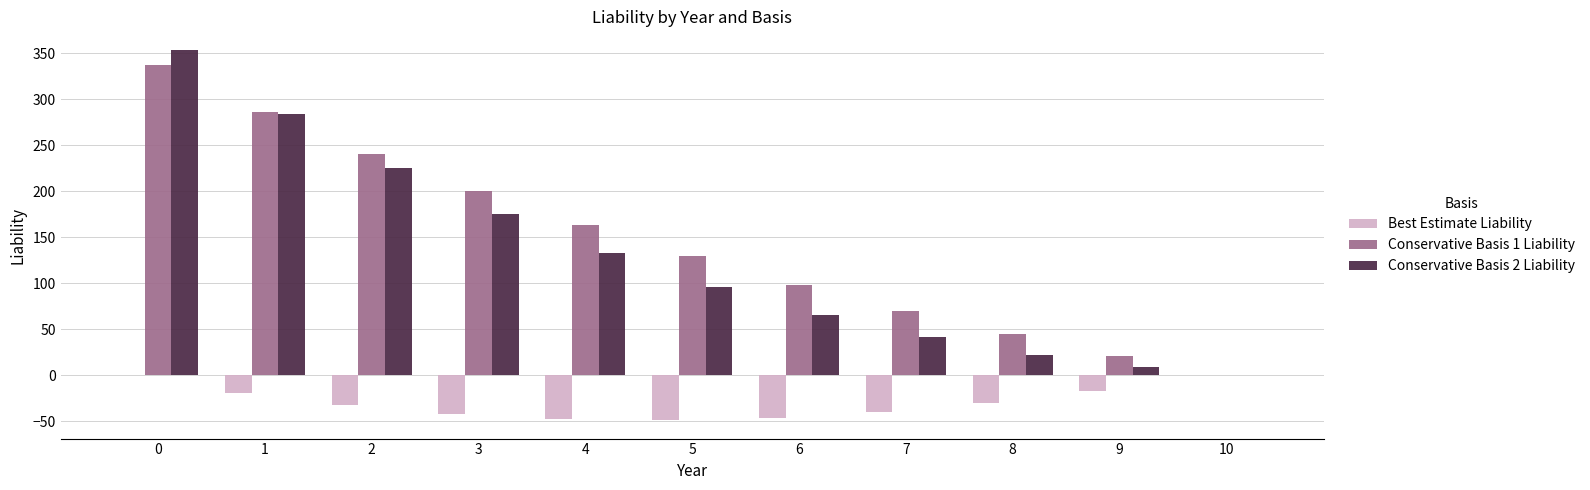

Which series changed the most between 2 and 5?

Conservative Basis 2 Liability